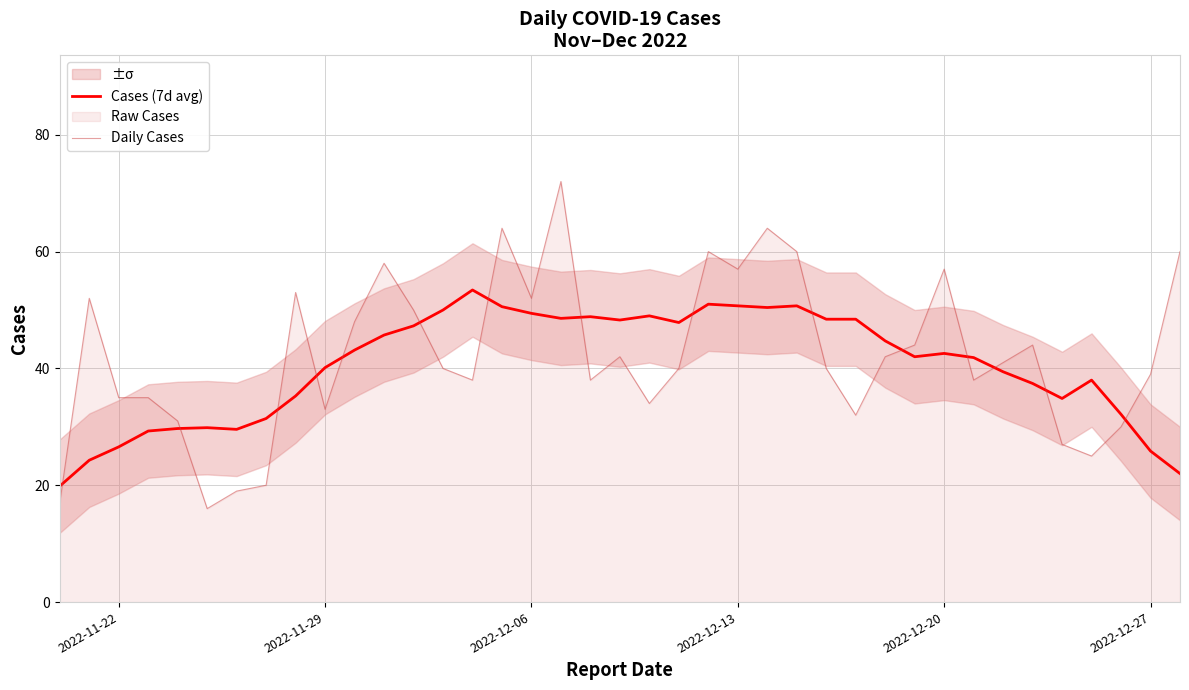

At how many categories does at least one series exceed 34?

33